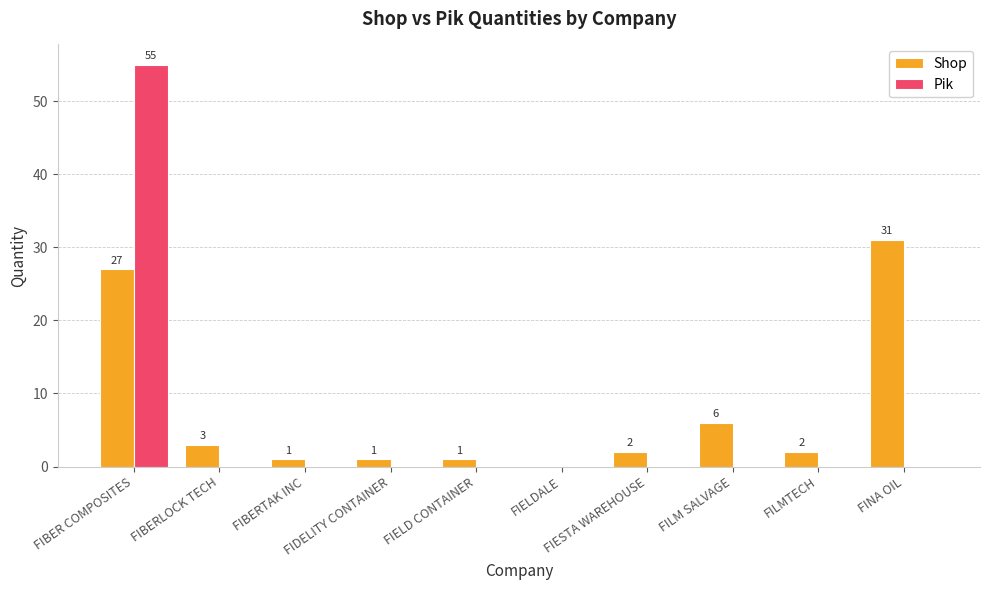

What is the maximum value shown in the chart?

55